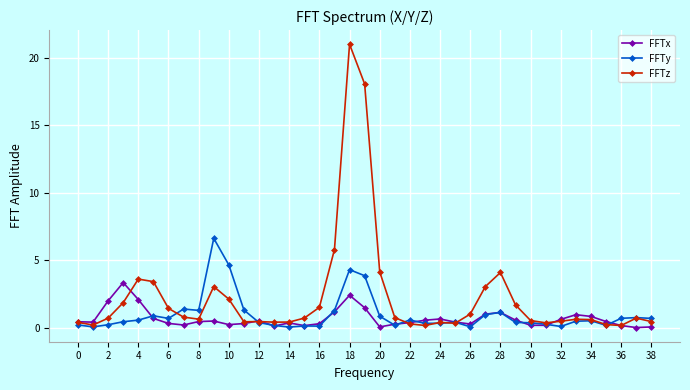

Which series has the widest spread of values?

FFTz